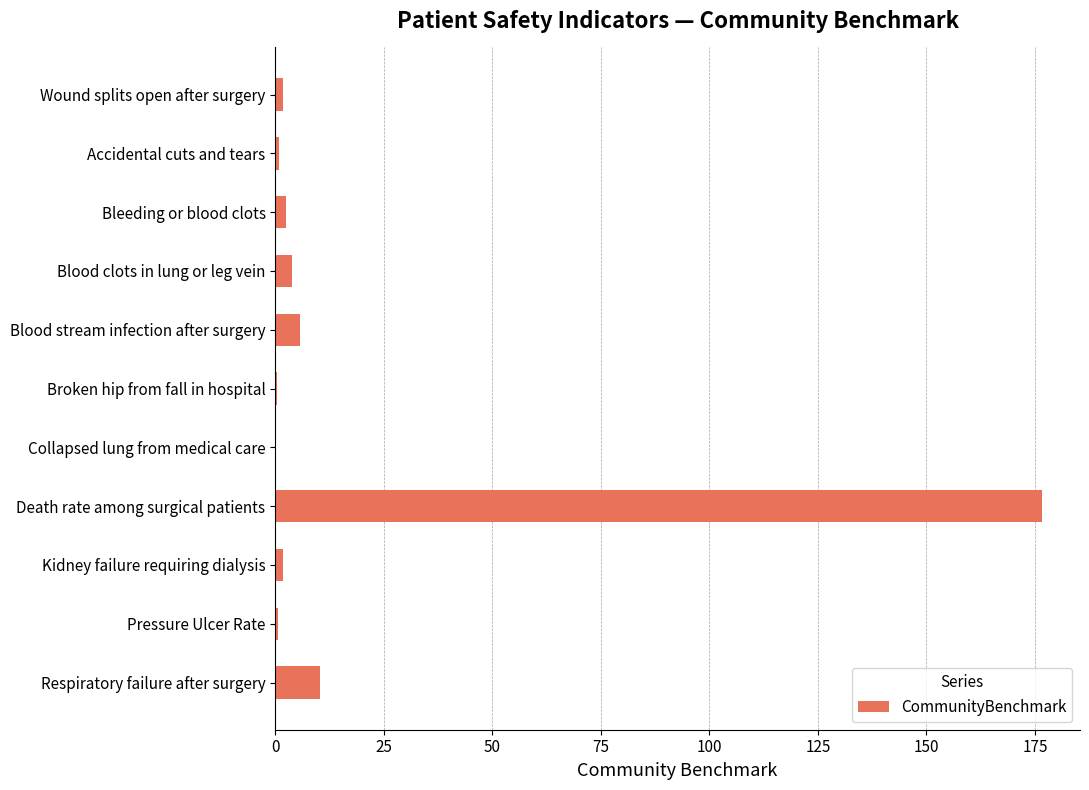

At which category does the chart reach its peak across all series?

Death rate among surgical patients